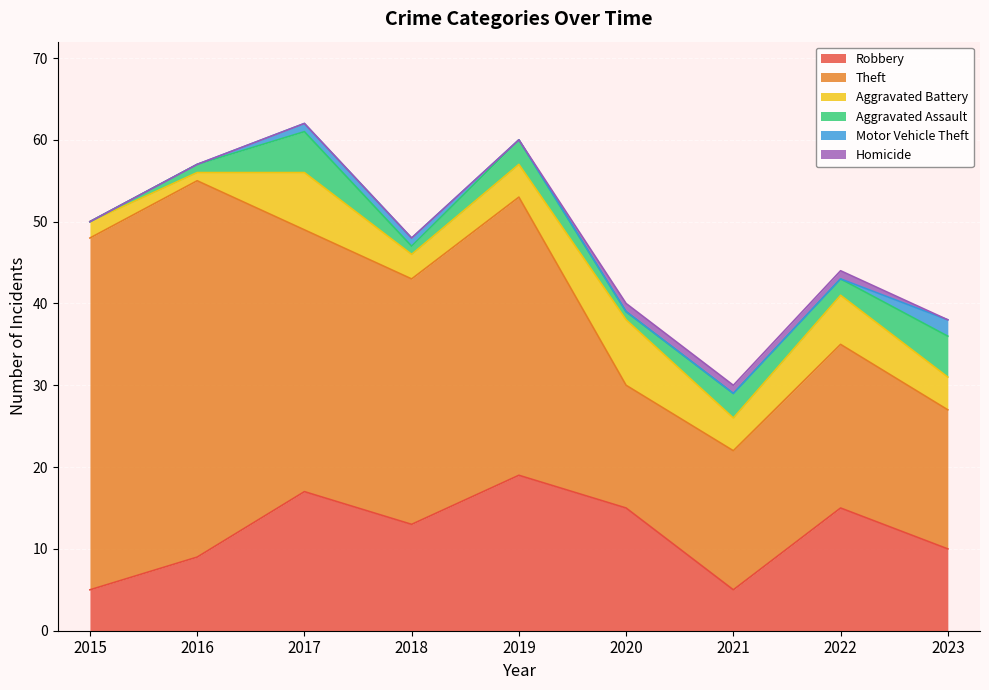

How many intersections are there between Aggravated Assault and Aggravated Battery?

1